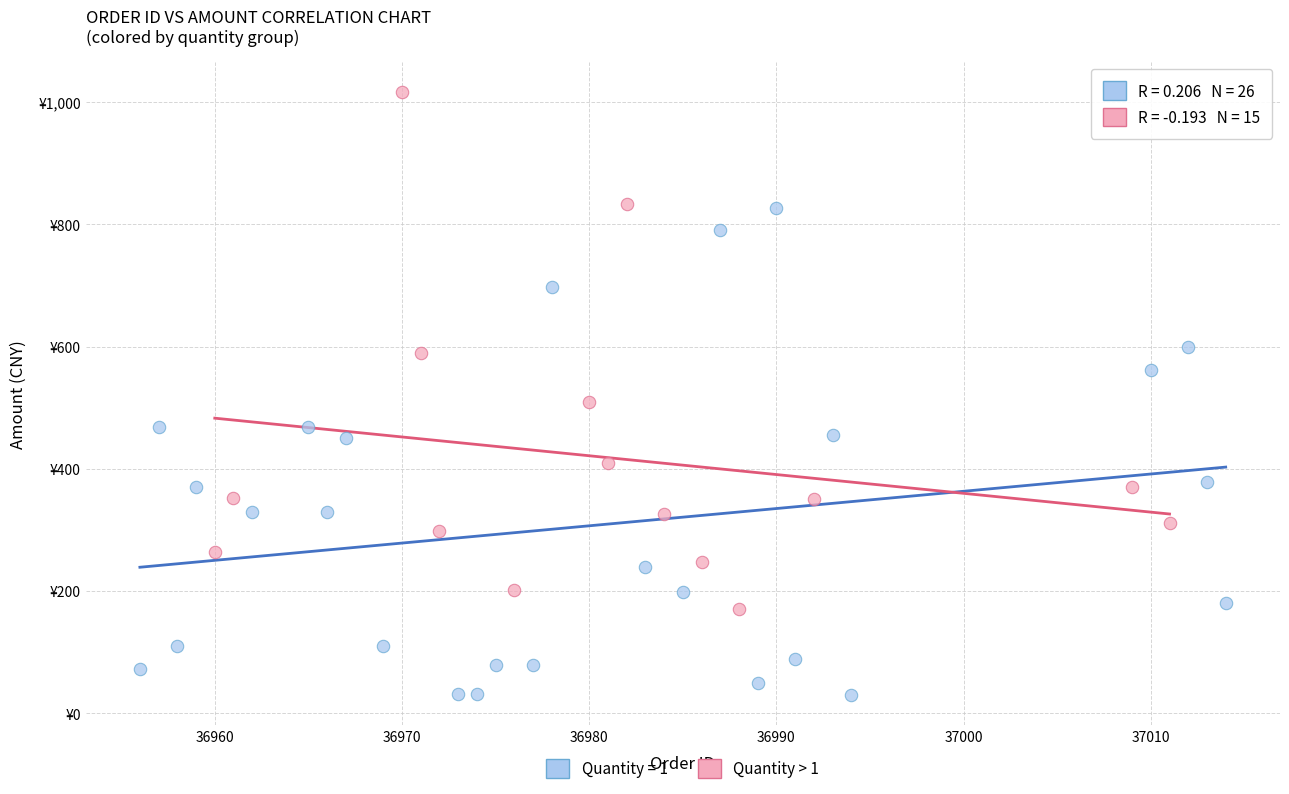

What are all the series names shown in the legend?

Quantity = 1, Quantity > 1